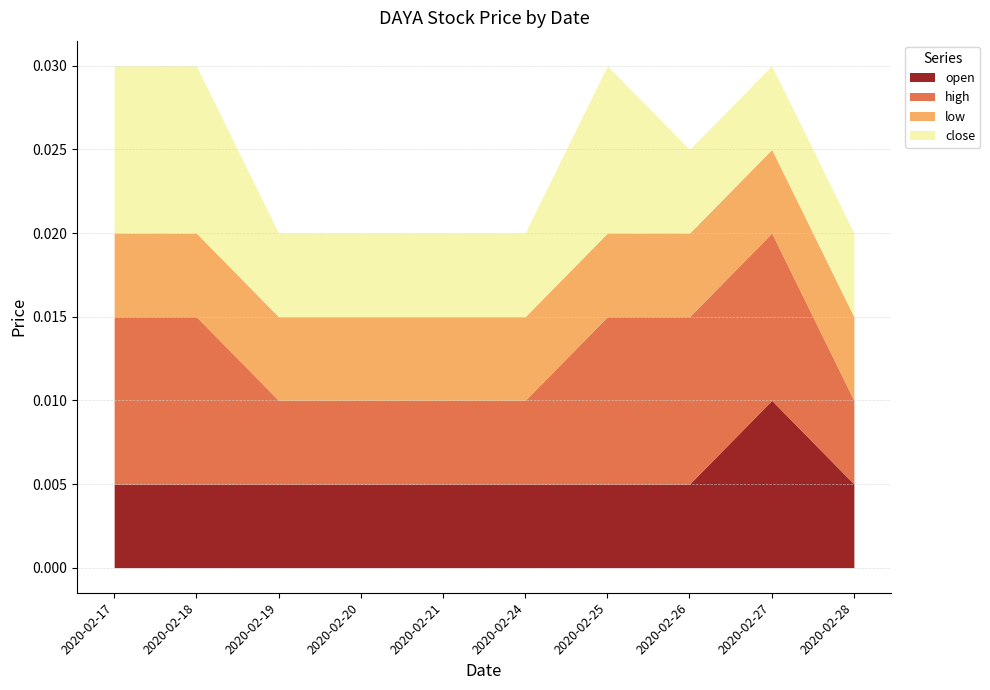

True or false: low and high intersect in this chart.

False